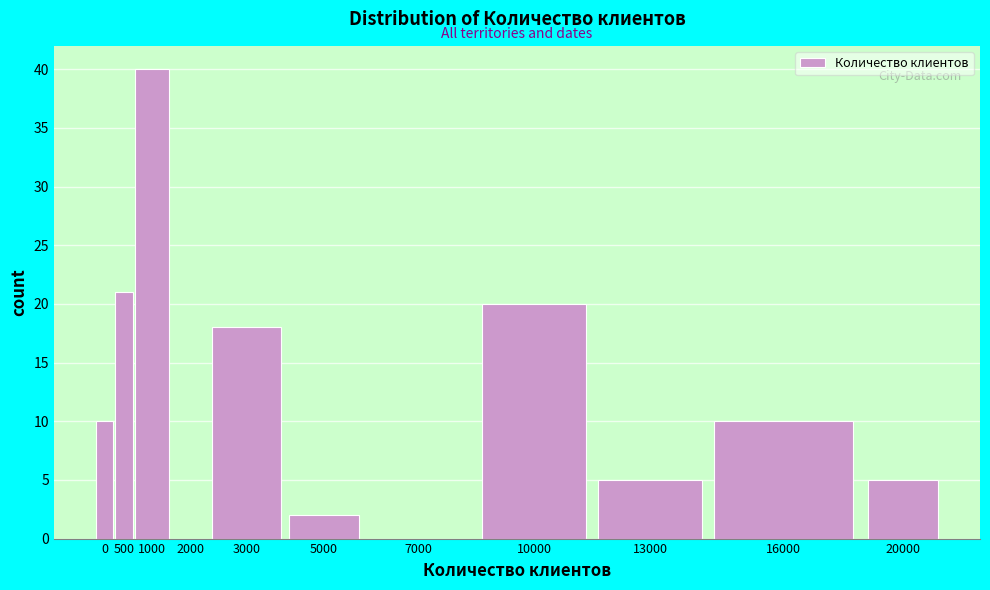

Reading right to left, list all the values displayed in this chart.

20000=5	16000=10	13000=5	10000=20	7000=0	5000=2	3000=18	2000=0	1000=40	500=21	0=10